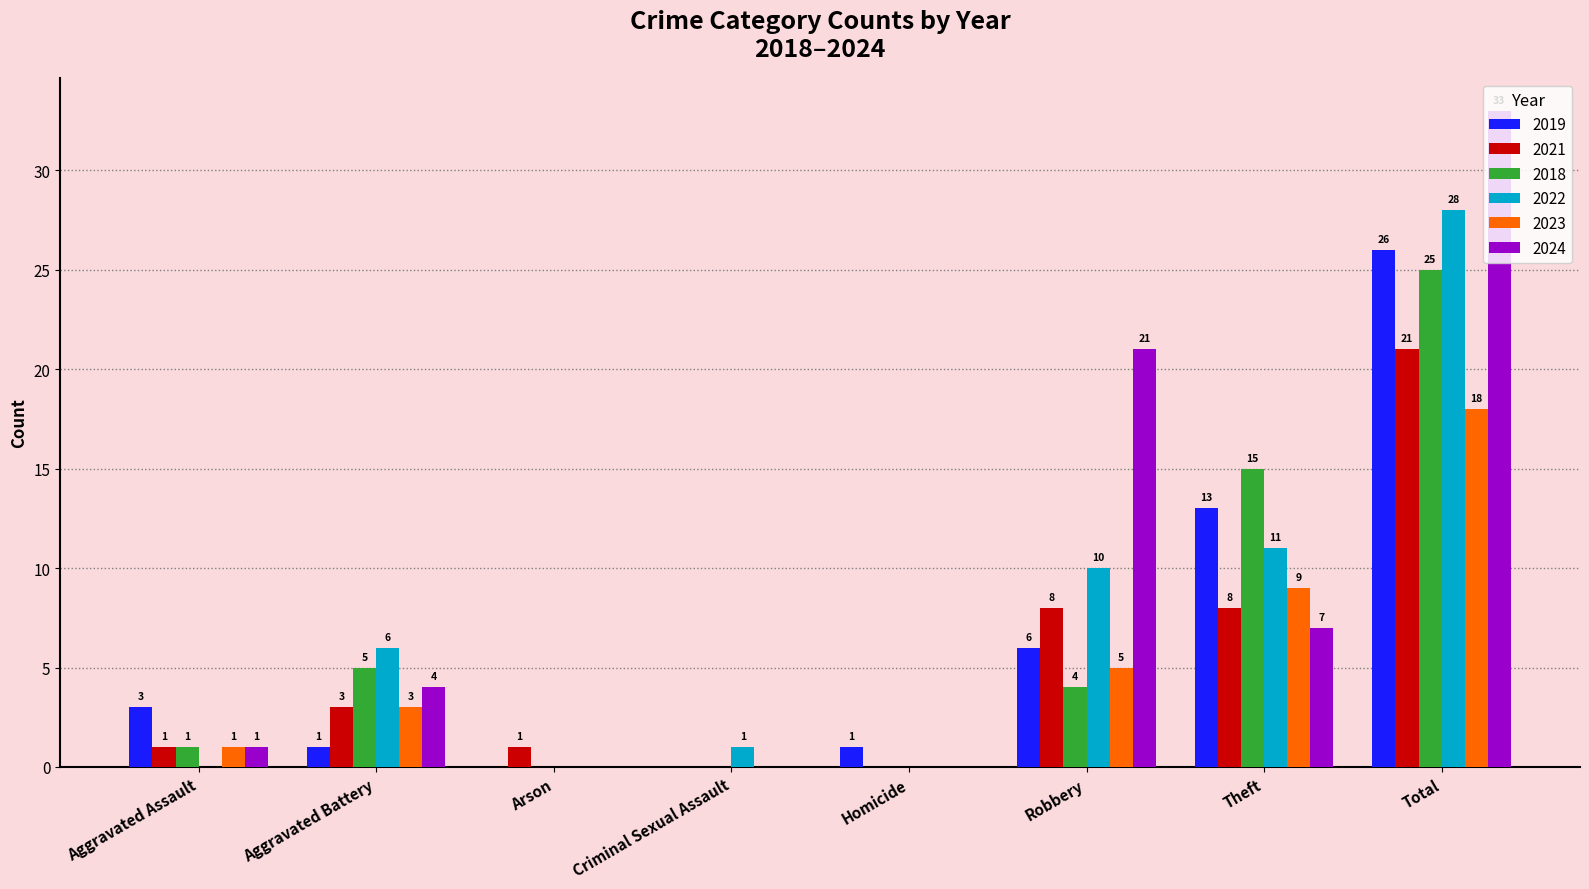

Which category has the highest value across all series?

Total